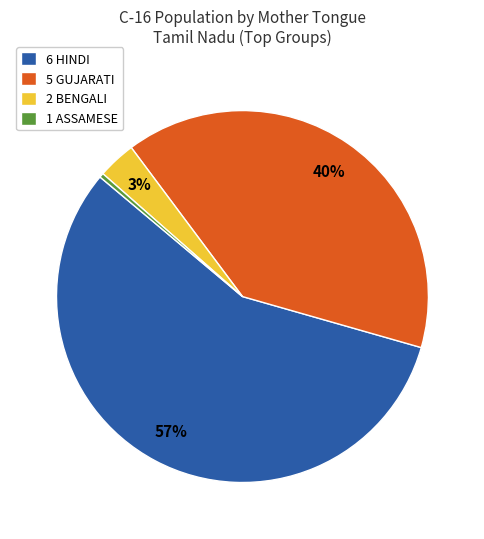

Which has a higher value, 6 HINDI or 2 BENGALI?

6 HINDI